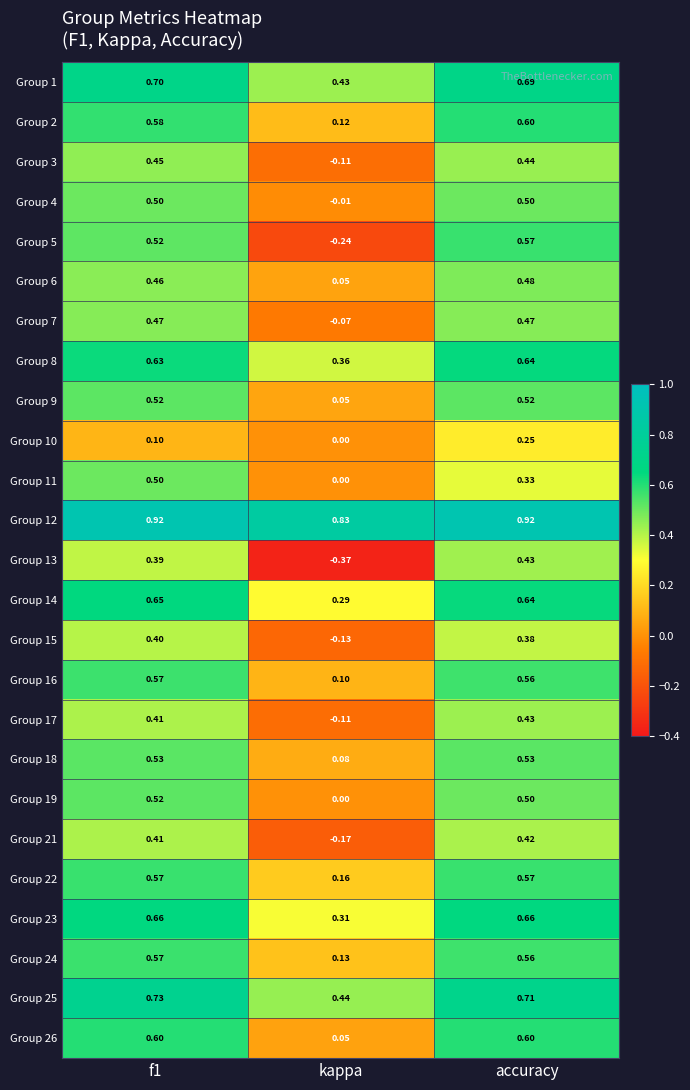

Which series has the largest range (max minus min)?

Group 5